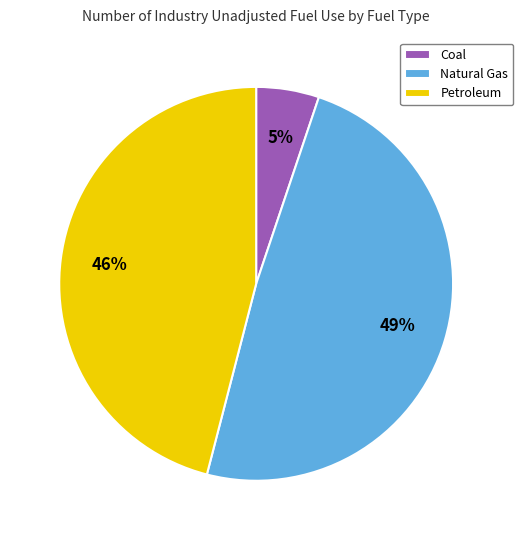

The Coal slice represents 5% of the pie. True or false?

True